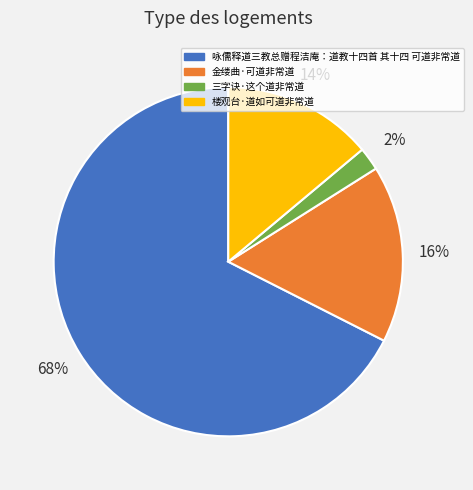

Which slice is the smallest?

三字诀·这个道非常道